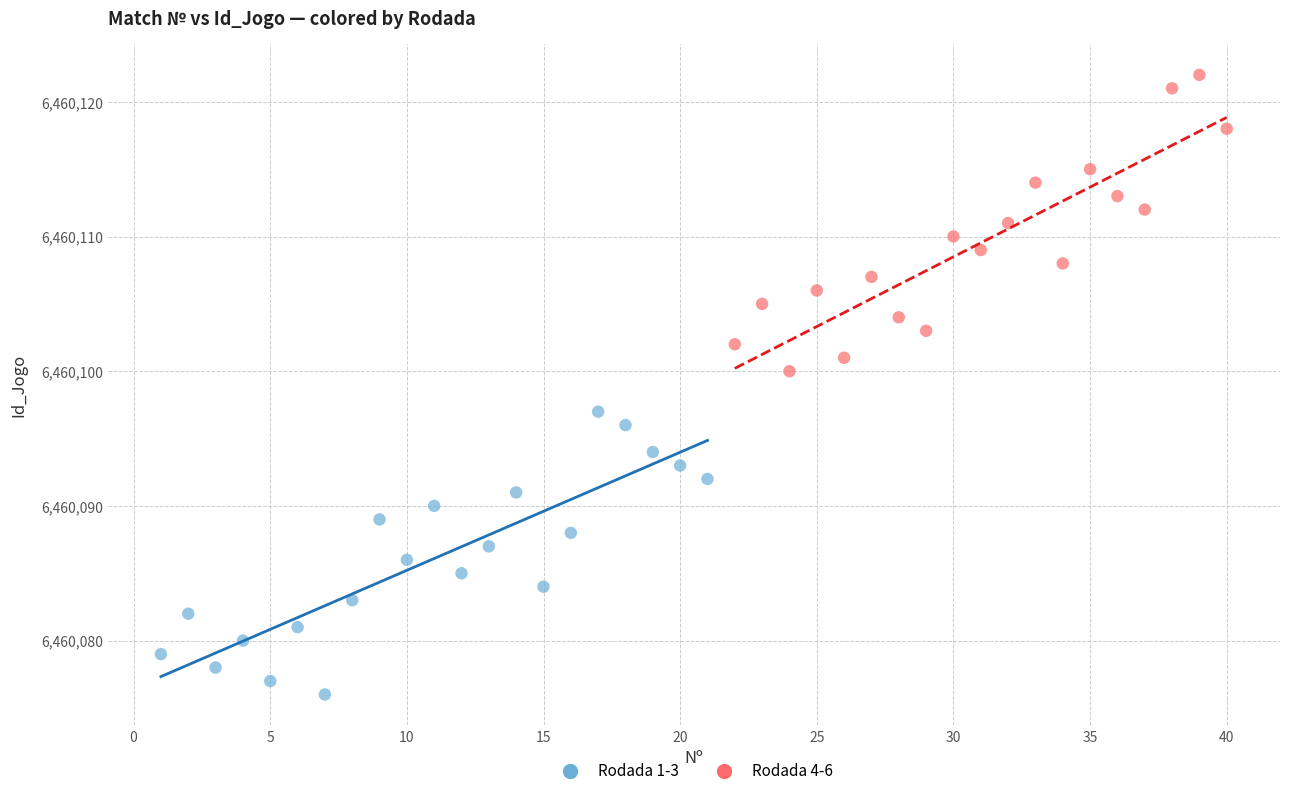

Which series reaches the minimum Y coordinate?

Rodada 1-3